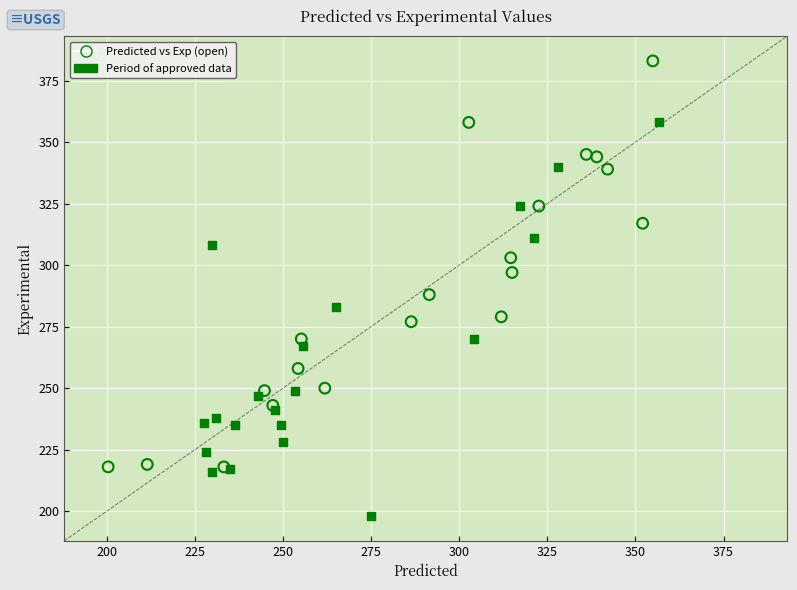

What are all the series names shown in the legend?

Predicted vs Exp (open), Period of approved data